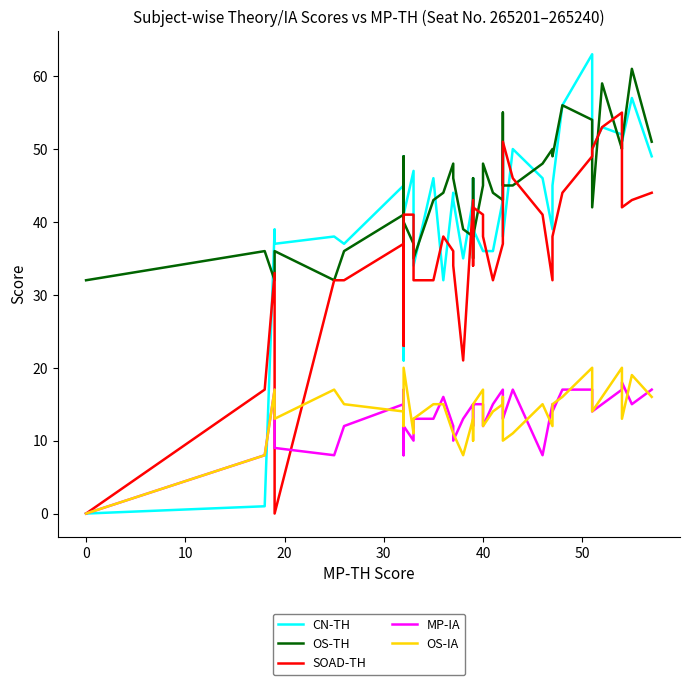

Is this an area chart (filled region under the line)?

No